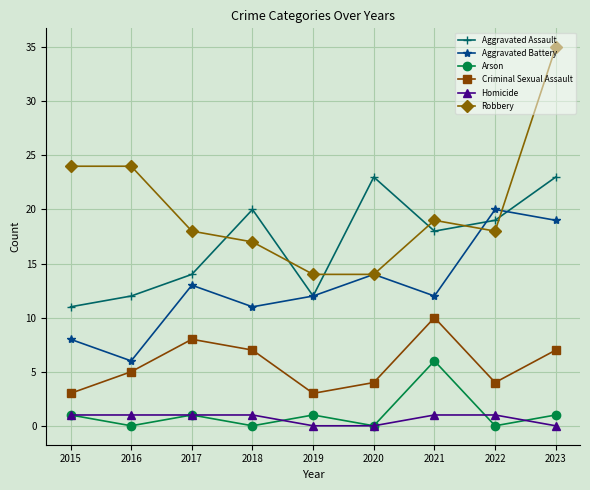

Is it true that Homicide equals 1 at 2017?

True